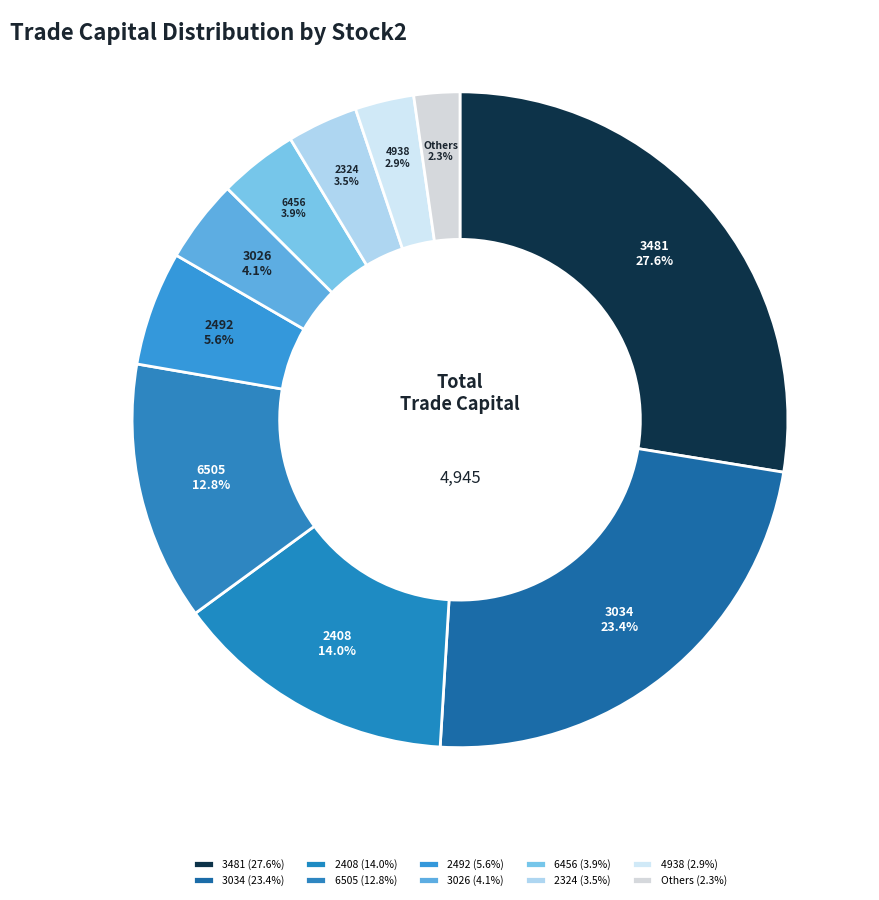

To the nearest percent, what portion does 3481 represent?

28%